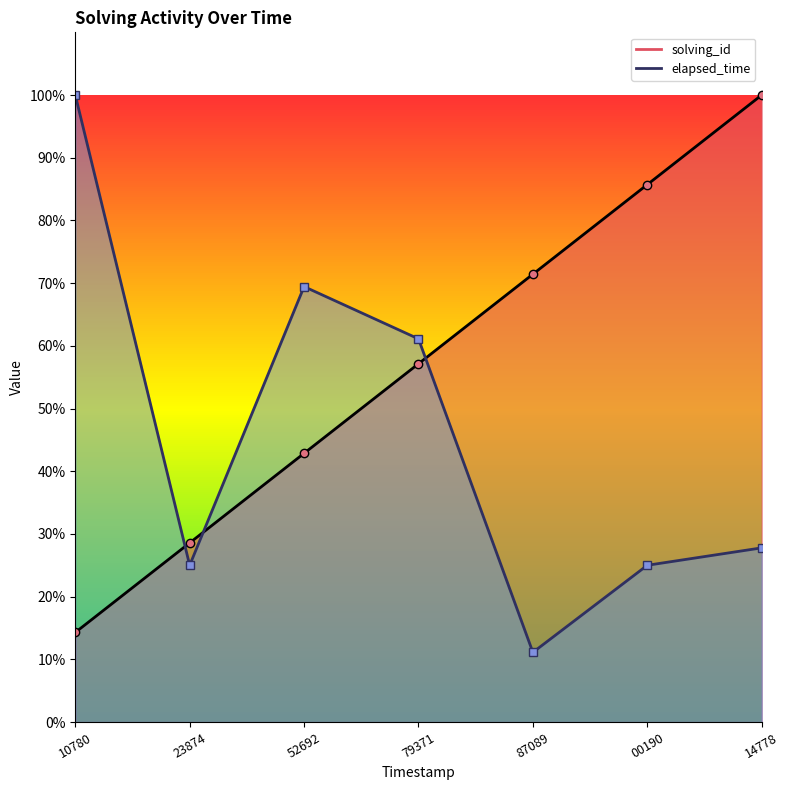

Which category has the lowest value across all series?

1557567187089